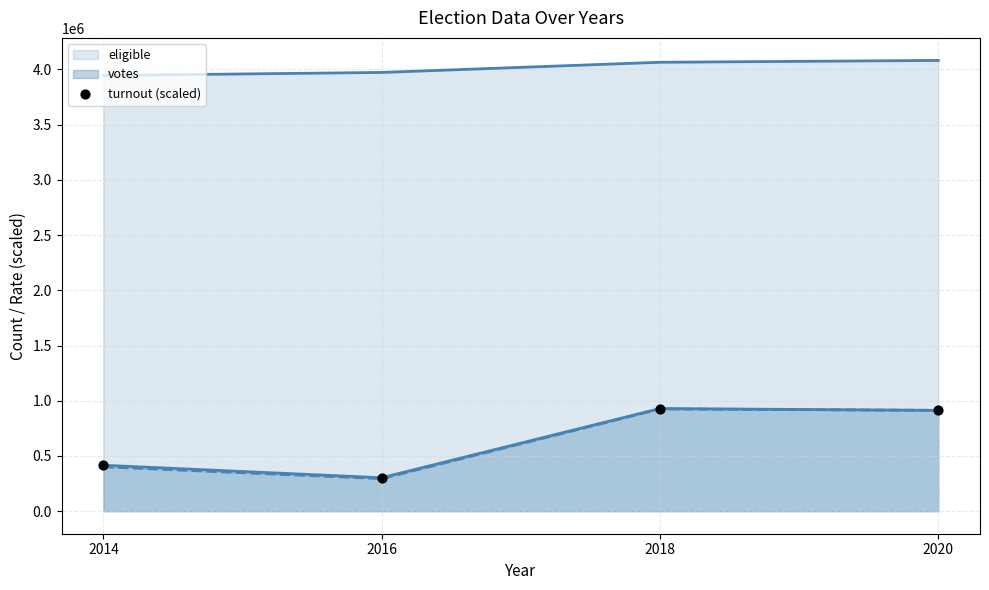

Which has a higher value, 2014 or 2018?

2018